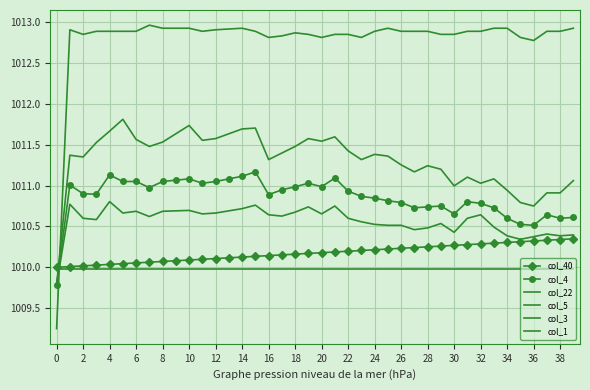

How many data points in col_1 are above 1012?

39